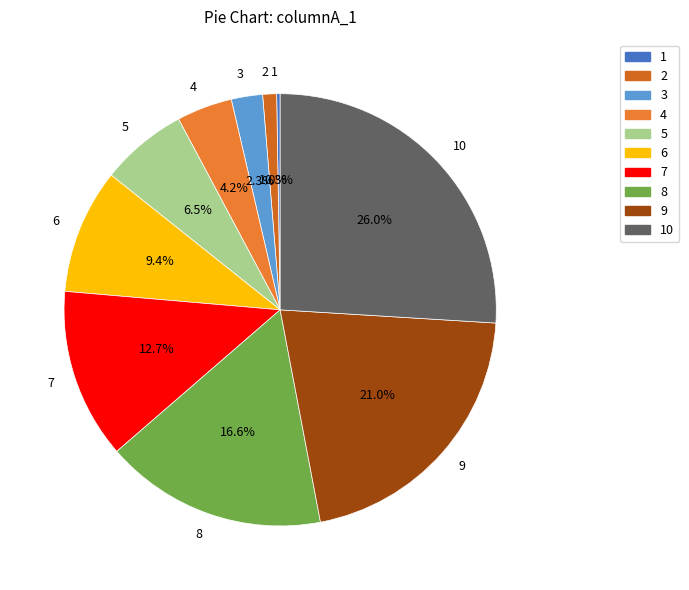

What percentage is NOT represented by 6?

90.6%